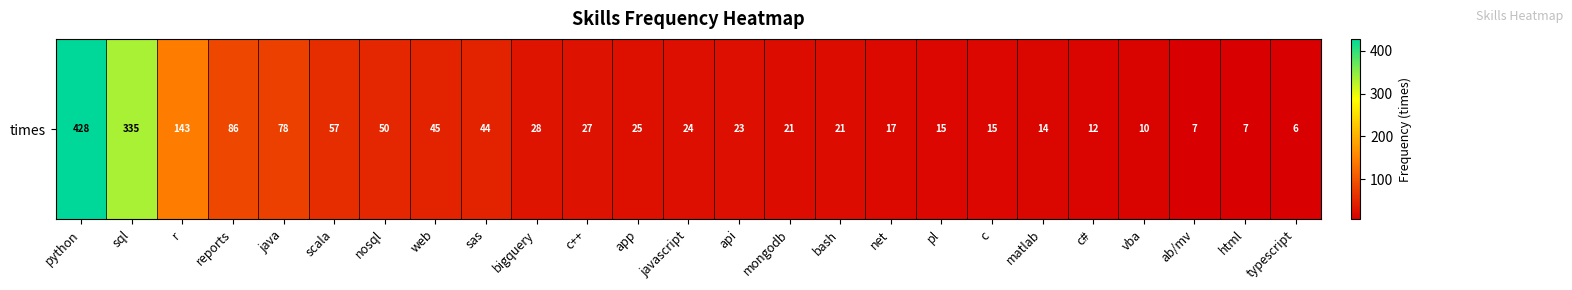

What is the sum of all values?

1538